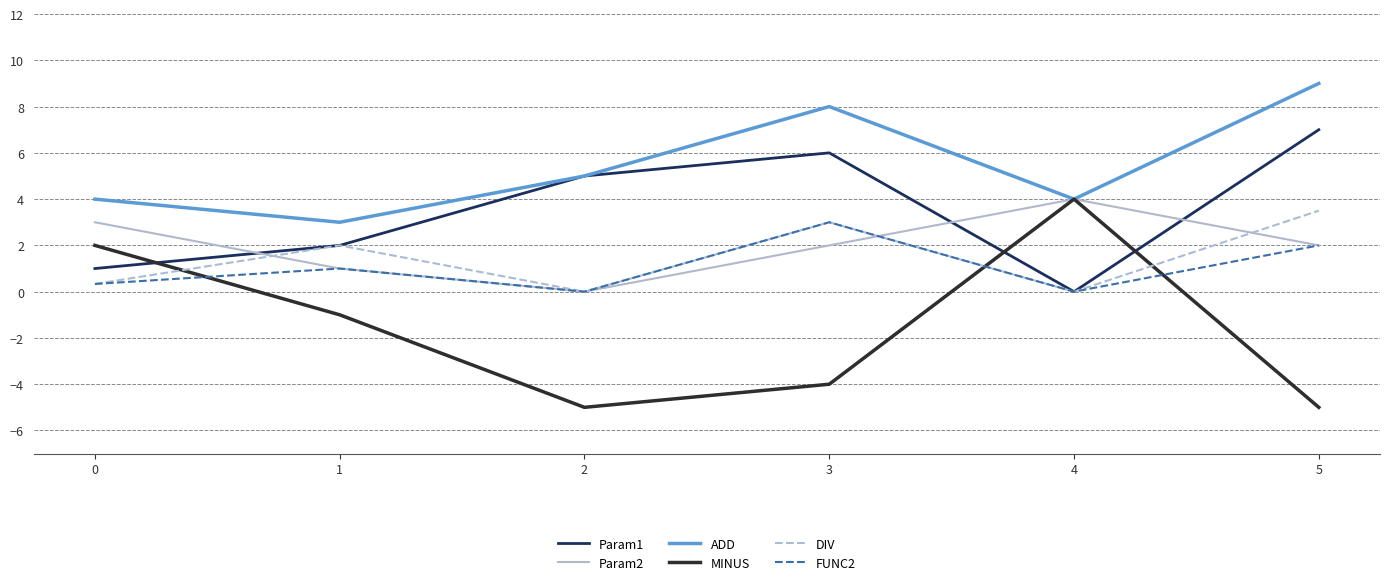

Reading left to right, transcribe all the data shown in this chart.

Param1: 0=1.0	1=2.0	2=5.0	3=6.0	4=0.0	5=7.0
Param2: 0=3.0	1=1.0	2=0.0	3=2.0	4=4.0	5=2.0
ADD: 0=4.0	1=3.0	2=5.0	3=8.0	4=4.0	5=9.0
MINUS: 0=2.0	1=-1.0	2=-5.0	3=-4.0	4=4.0	5=-5.0
DIV: 0=0.3	1=2.0	2=0.0	3=3.0	4=0.0	5=3.5
FUNC2: 0=0.3	1=1.0	2=0.0	3=3.0	4=0.0	5=2.0